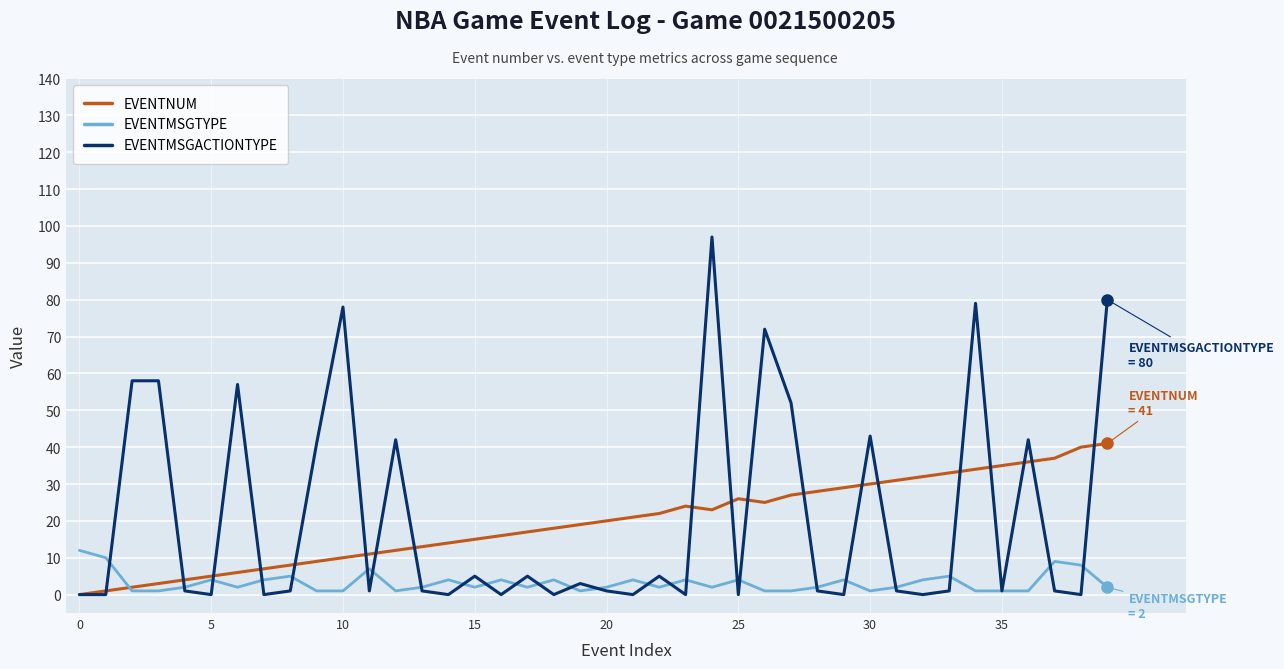

Rank the series by their maximum value, from highest to lowest.

EVENTMSGACTIONTYPE, EVENTNUM, EVENTMSGTYPE